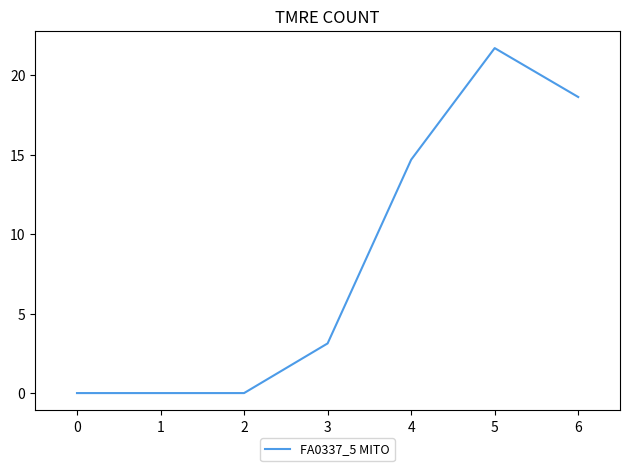

The chart shows a value of -9.9 at 0. True or false?

False